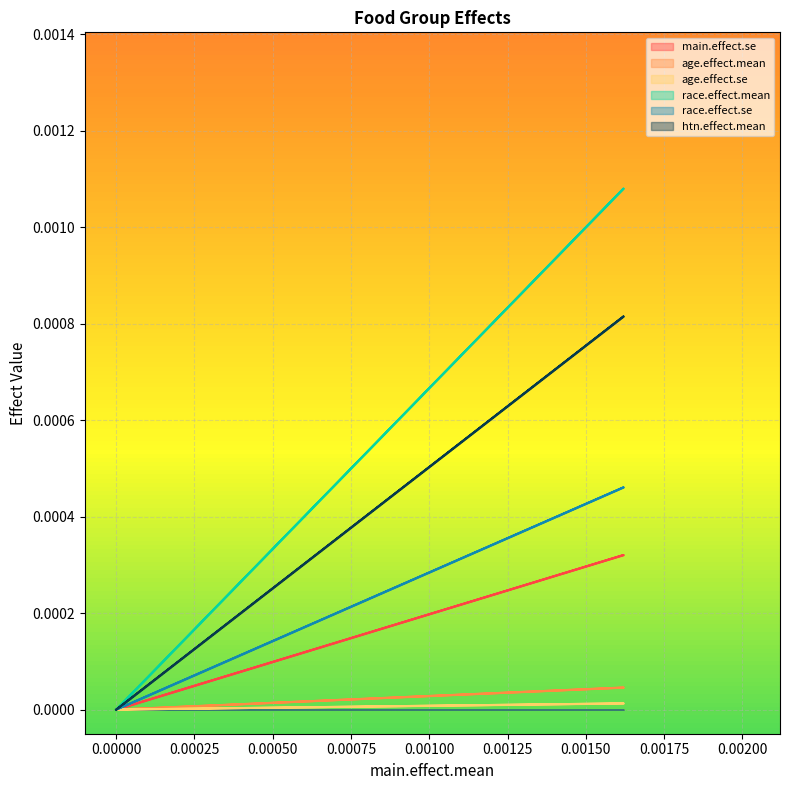

Is the value of race.effect.mean at 0.00000 greater than the value of age.effect.se at 0.00000?

No